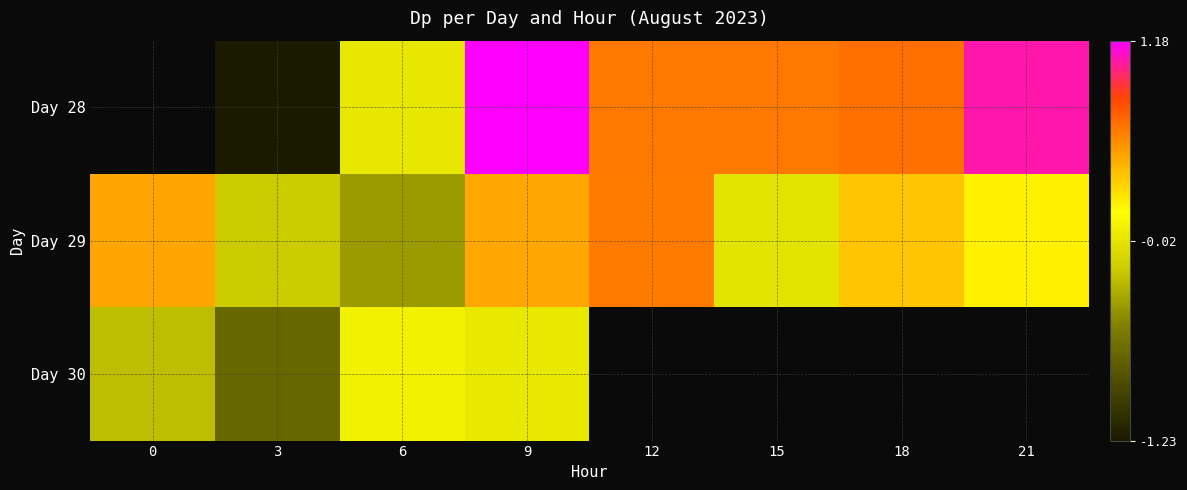

How many categories are shown in the chart?

8